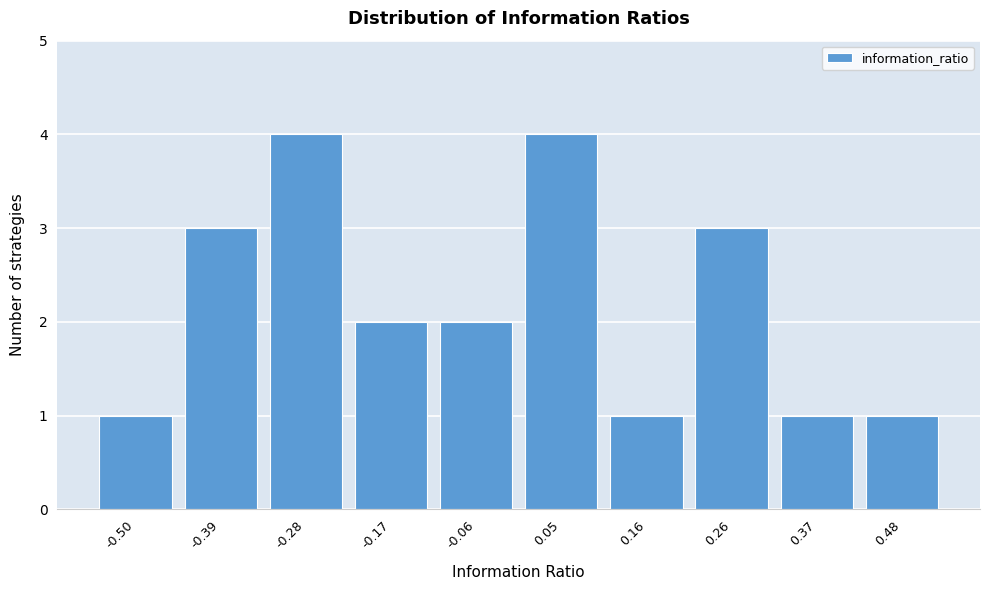

Reading left to right, what are all the values shown in this chart?

-0.50=1	-0.39=3	-0.28=4	-0.17=2	-0.06=2	0.05=4	0.16=1	0.26=3	0.37=1	0.48=1